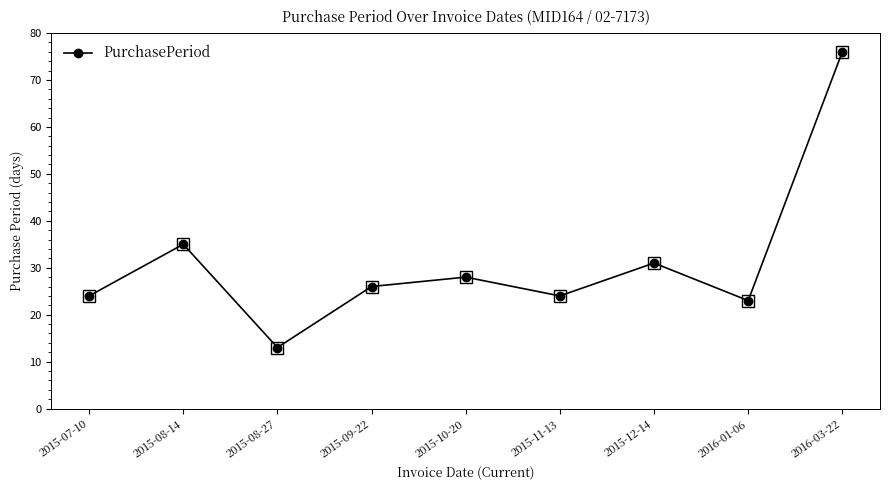

At which category does the chart reach its peak across all series?

2016-03-22